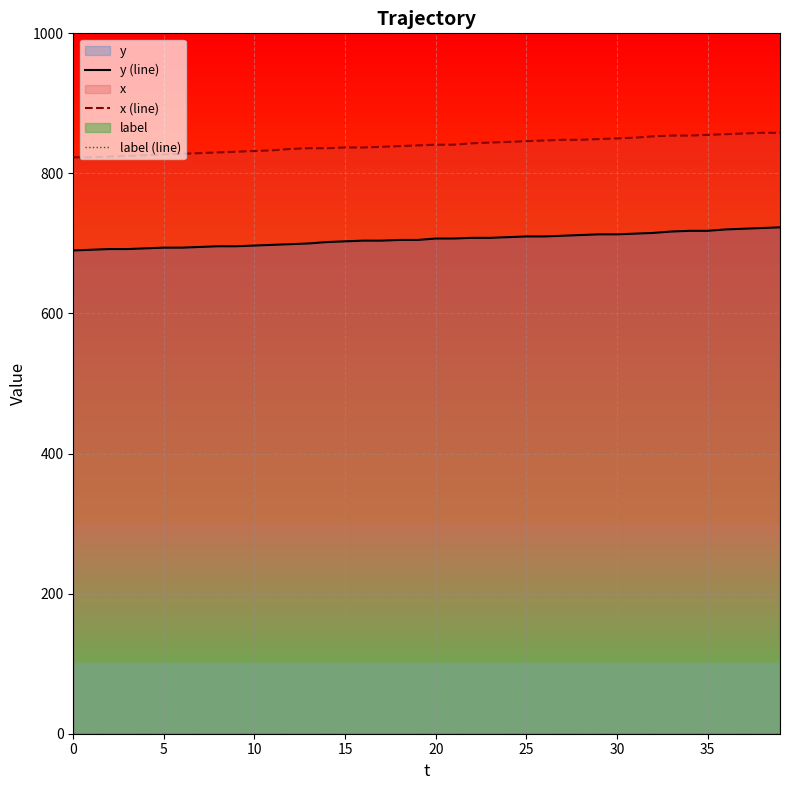

True or false: y (line) and label (line) intersect in this chart.

False